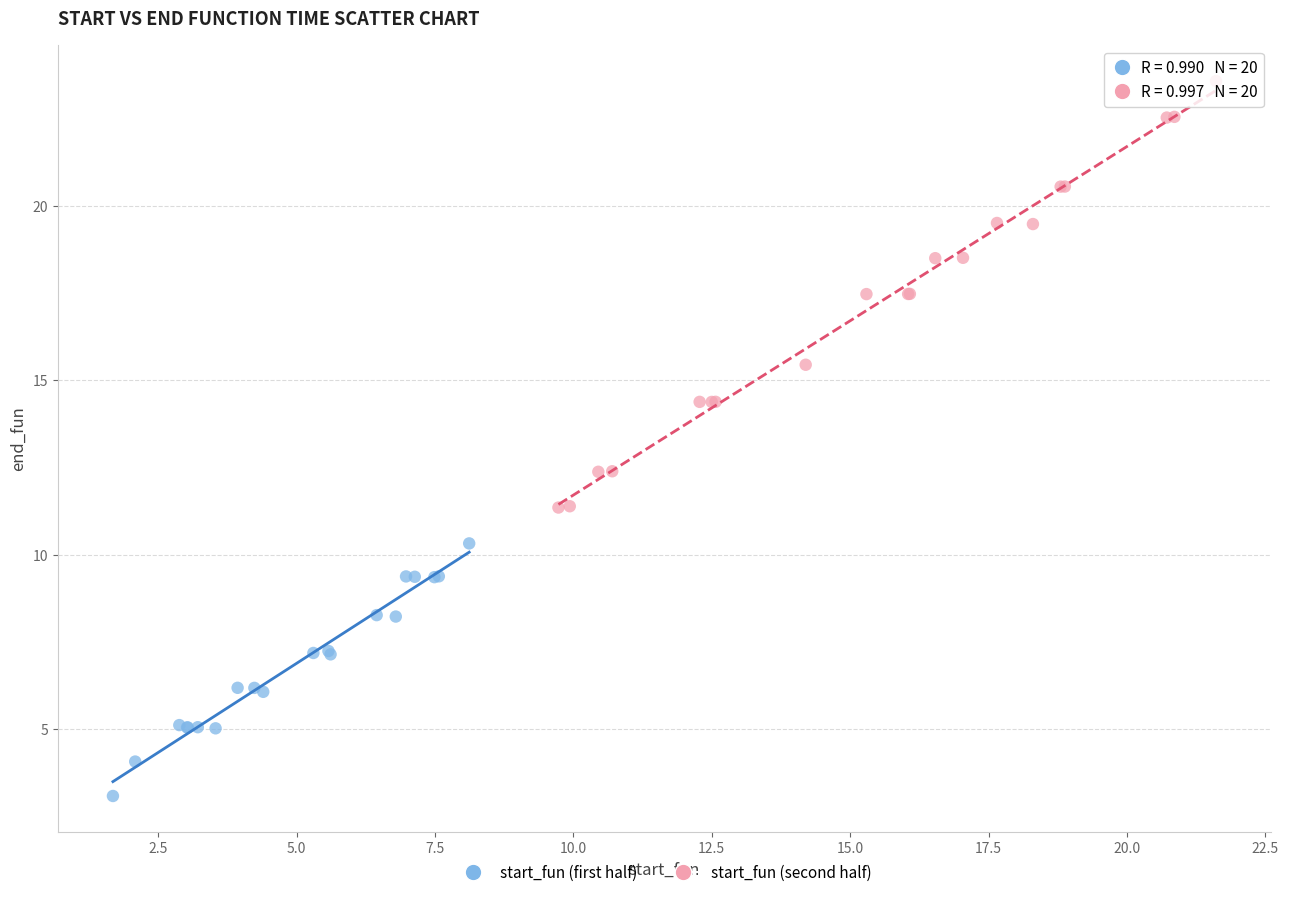

Which series has the widest spread of Y values?

start_fun (second half)